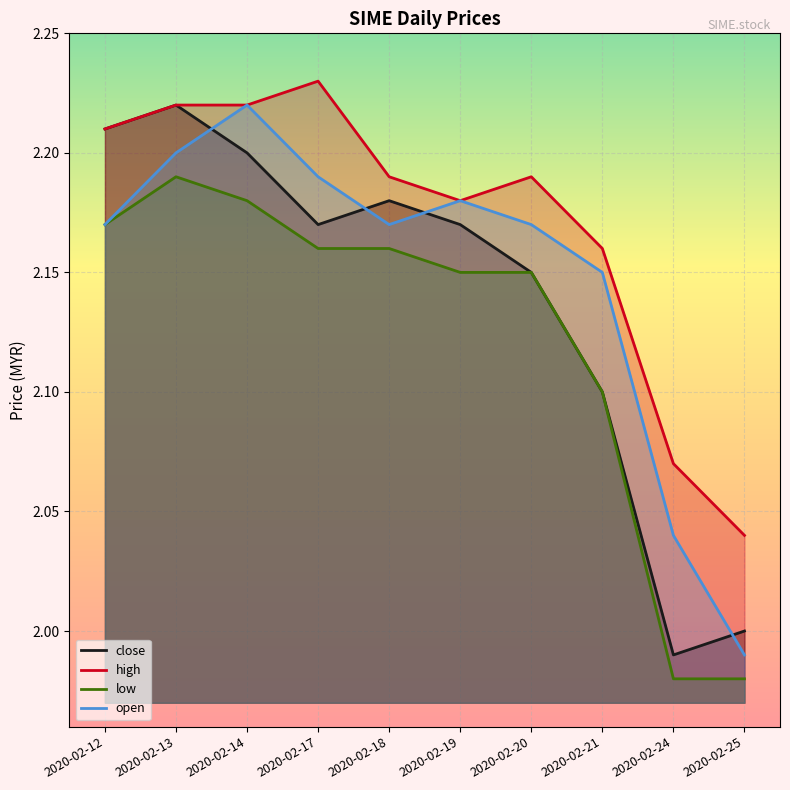

Reading right to left, extract all data points from this chart.

close: 2.0	2.0	2.1	2.1	2.2	2.2	2.2	2.2	2.2	2.2
high: 2.0	2.1	2.2	2.2	2.2	2.2	2.2	2.2	2.2	2.2
low: 2.0	2.0	2.1	2.1	2.1	2.2	2.2	2.2	2.2	2.2
open: 2.0	2.0	2.1	2.2	2.2	2.2	2.2	2.2	2.2	2.2